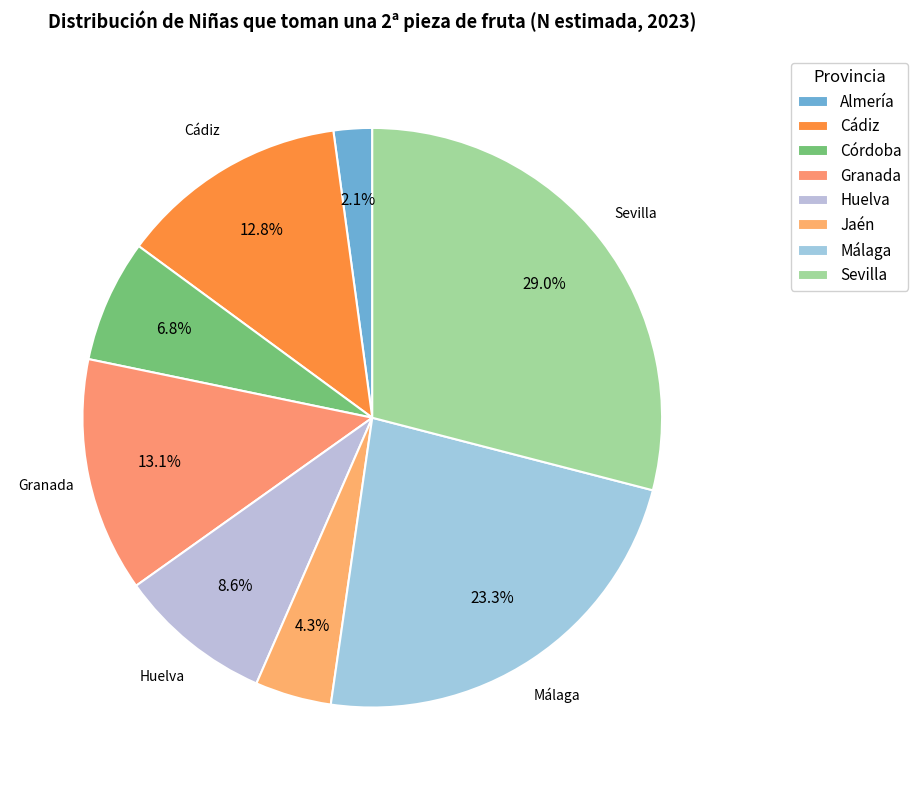

Does Málaga account for over 50% of the chart?

No